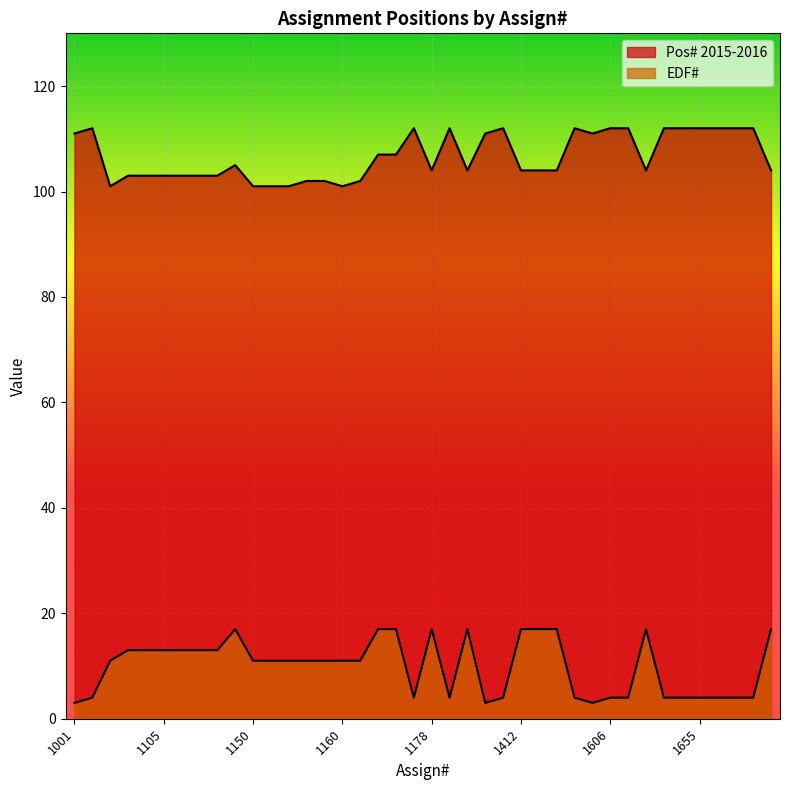

Which series has the largest total across all categories?

Pos# 2015-2016